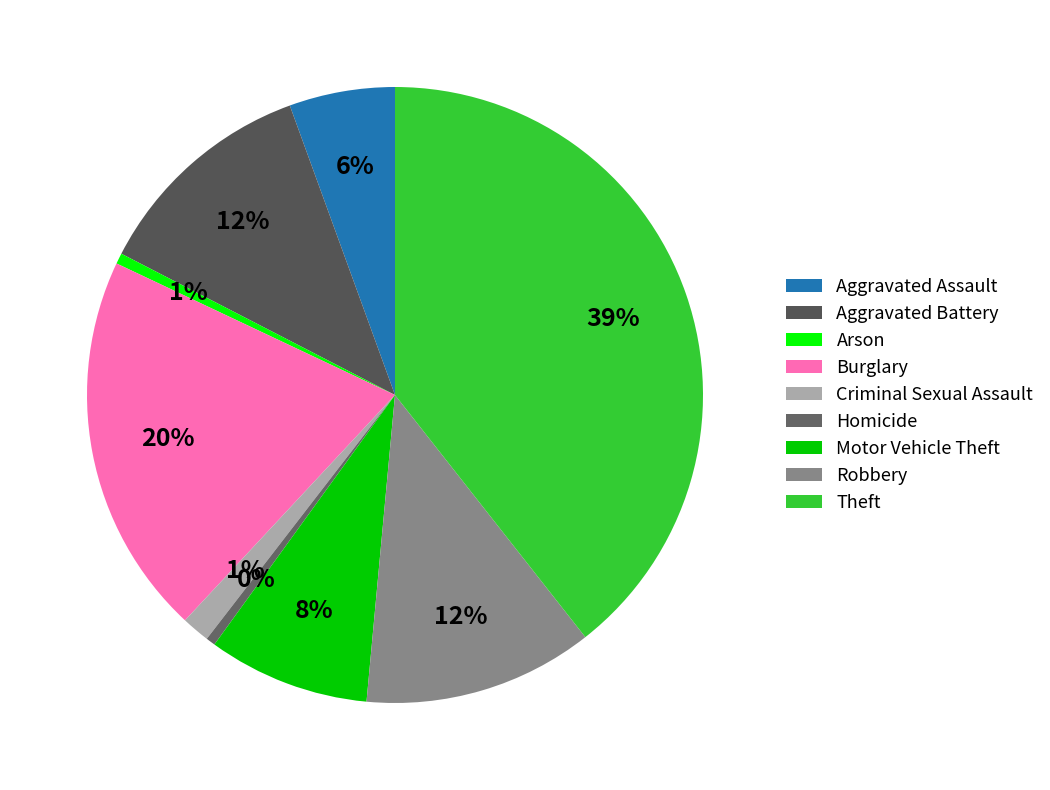

To the nearest percent, what portion does Theft represent?

39%